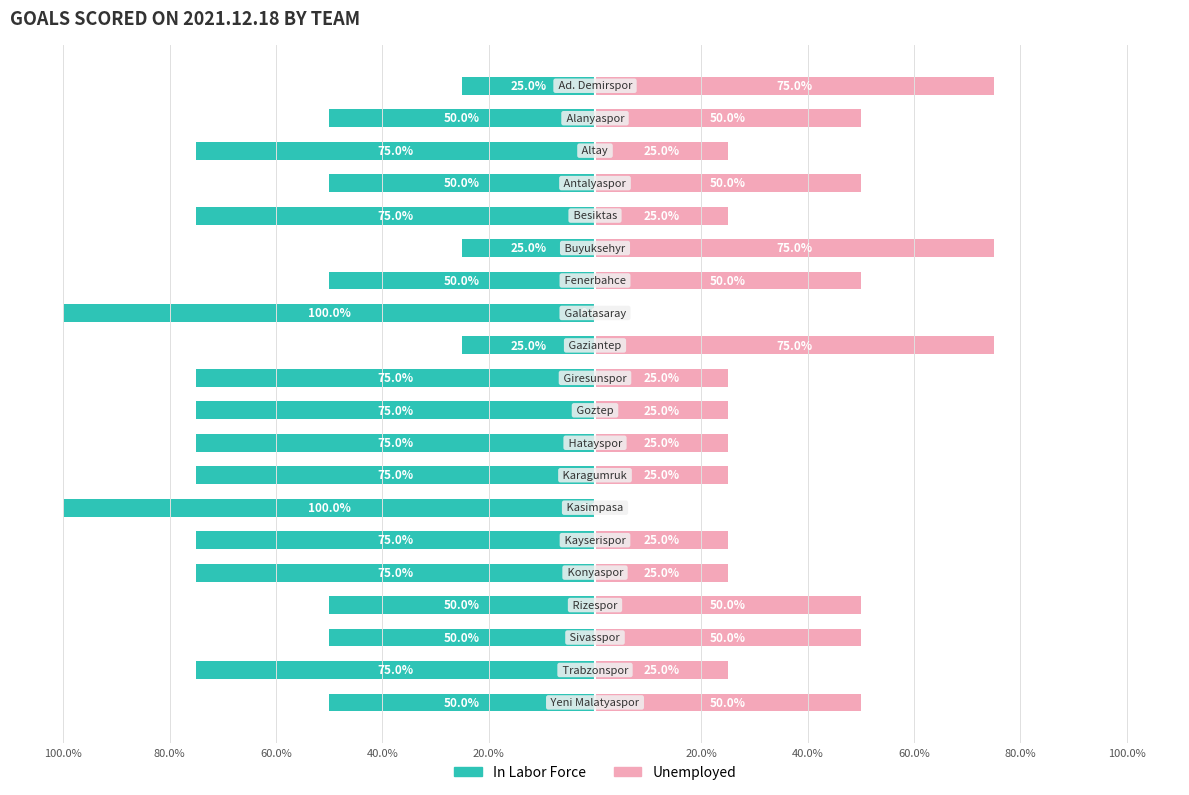

What is the difference between the highest and lowest values at 18?

100